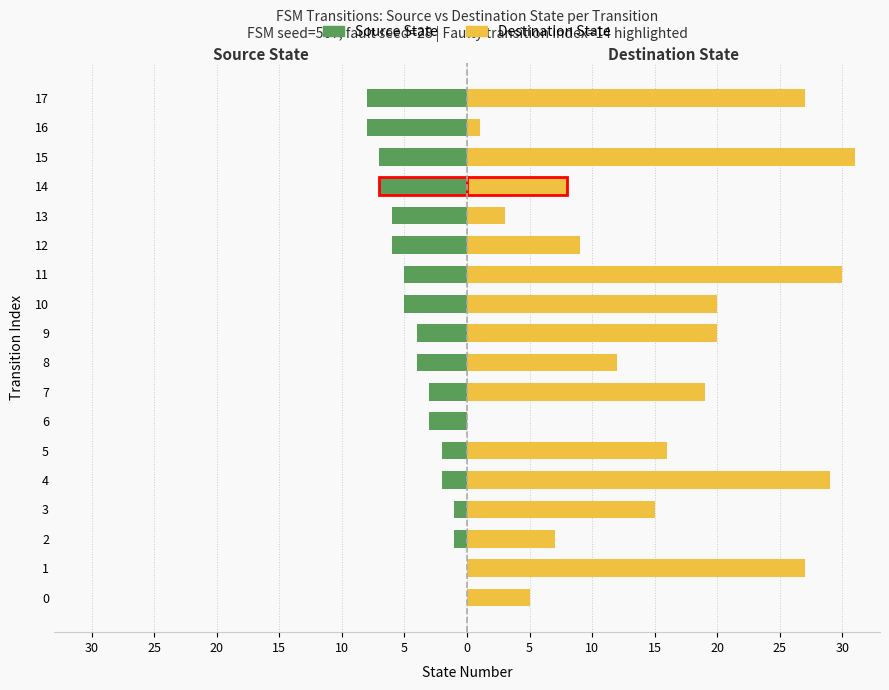

How many bars are there in total?

36